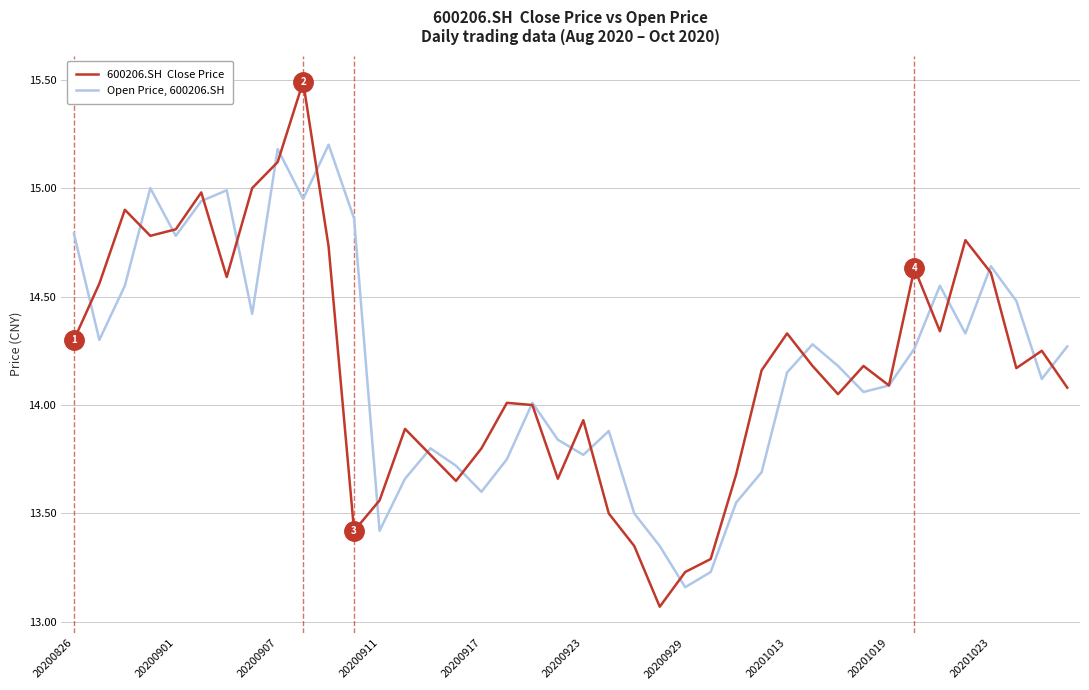

What is the greatest value displayed?

15.5